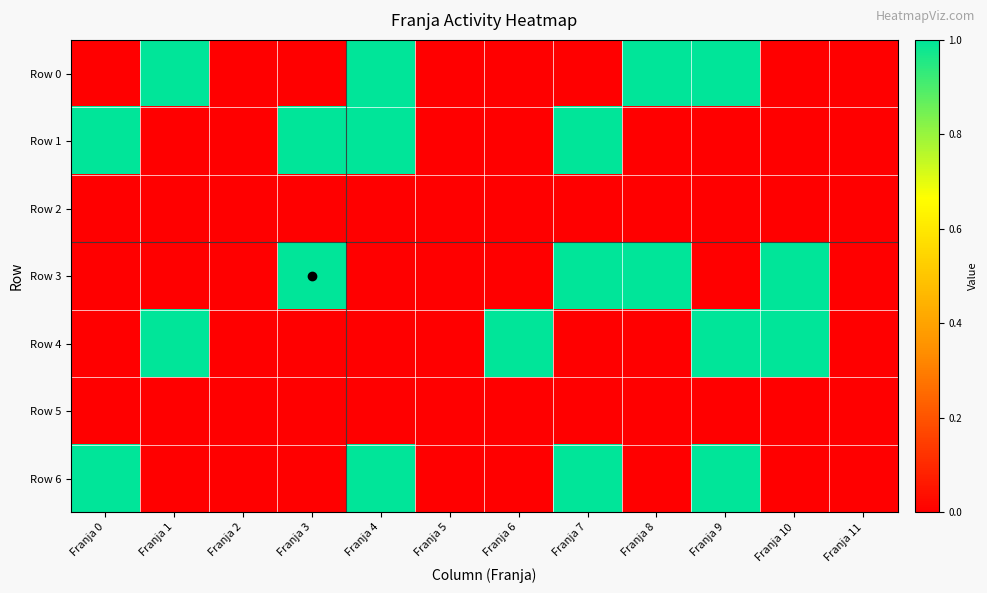

Reading right to left, transcribe all the data shown in this chart.

Row 0: Franja 11=0	Franja 10=0	Franja 9=1	Franja 8=1	Franja 7=0	Franja 6=0	Franja 5=0	Franja 4=1	Franja 3=0	Franja 2=0	Franja 1=1	Franja 0=0
Row 1: Franja 11=0	Franja 10=0	Franja 9=0	Franja 8=0	Franja 7=1	Franja 6=0	Franja 5=0	Franja 4=1	Franja 3=1	Franja 2=0	Franja 1=0	Franja 0=1
Row 2: Franja 11=0	Franja 10=0	Franja 9=0	Franja 8=0	Franja 7=0	Franja 6=0	Franja 5=0	Franja 4=0	Franja 3=0	Franja 2=0	Franja 1=0	Franja 0=0
Row 3: Franja 11=0	Franja 10=1	Franja 9=0	Franja 8=1	Franja 7=1	Franja 6=0	Franja 5=0	Franja 4=0	Franja 3=1	Franja 2=0	Franja 1=0	Franja 0=0
Row 4: Franja 11=0	Franja 10=1	Franja 9=1	Franja 8=0	Franja 7=0	Franja 6=1	Franja 5=0	Franja 4=0	Franja 3=0	Franja 2=0	Franja 1=1	Franja 0=0
Row 5: Franja 11=0	Franja 10=0	Franja 9=0	Franja 8=0	Franja 7=0	Franja 6=0	Franja 5=0	Franja 4=0	Franja 3=0	Franja 2=0	Franja 1=0	Franja 0=0
Row 6: Franja 11=0	Franja 10=0	Franja 9=1	Franja 8=0	Franja 7=1	Franja 6=0	Franja 5=0	Franja 4=1	Franja 3=0	Franja 2=0	Franja 1=0	Franja 0=1